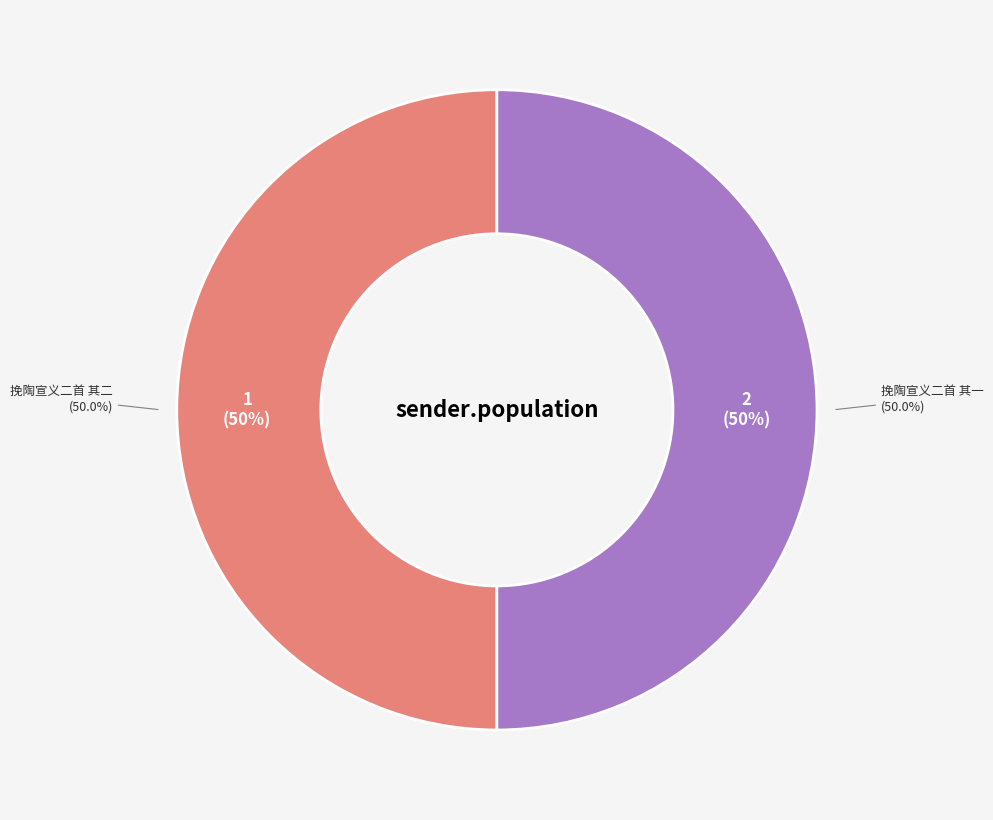

True or false: 挽陶宣义二首 其二 accounts for 61% of the total.

False